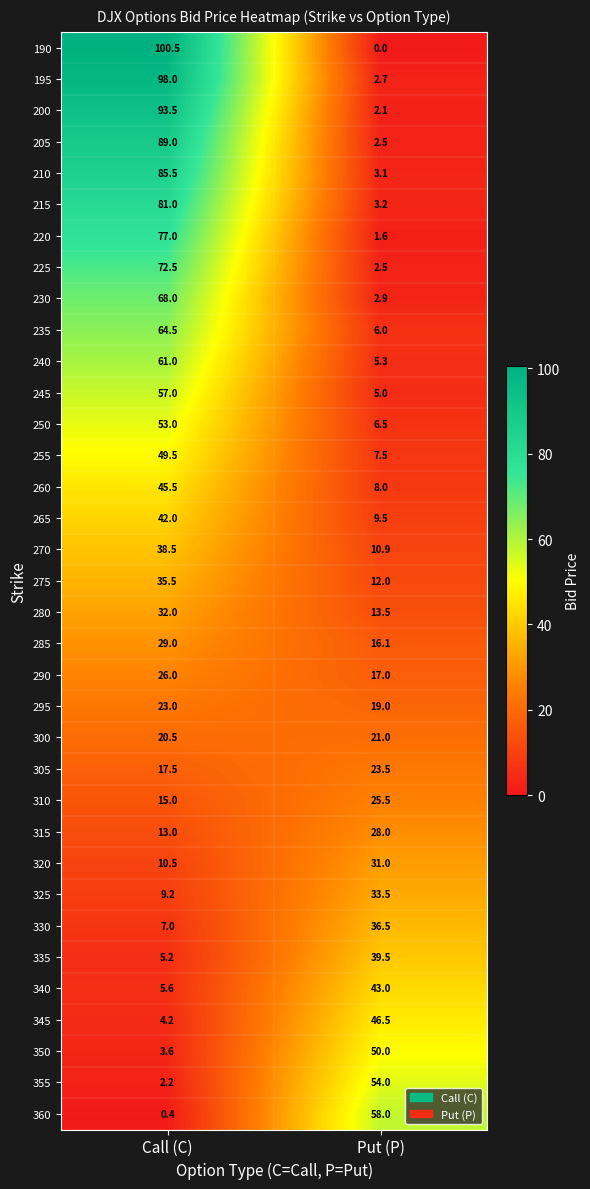

What is the sum of the 190 values at Call (C) and Put (P)?

100.5